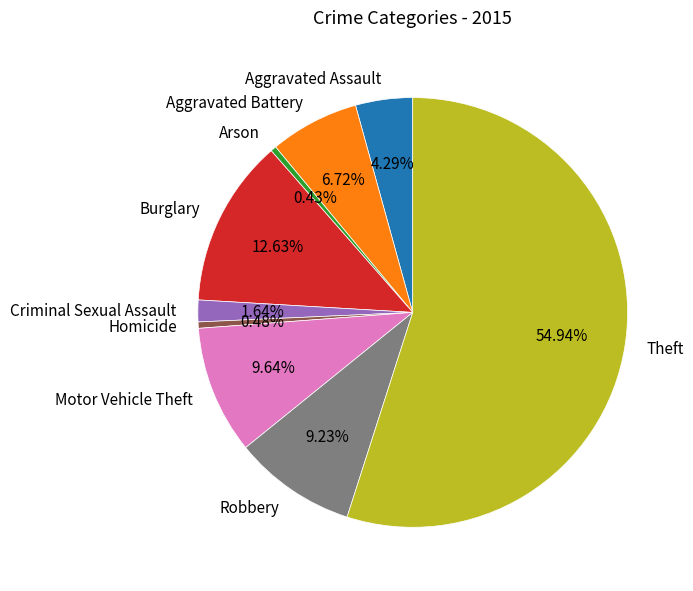

What is the majority slice?

Theft